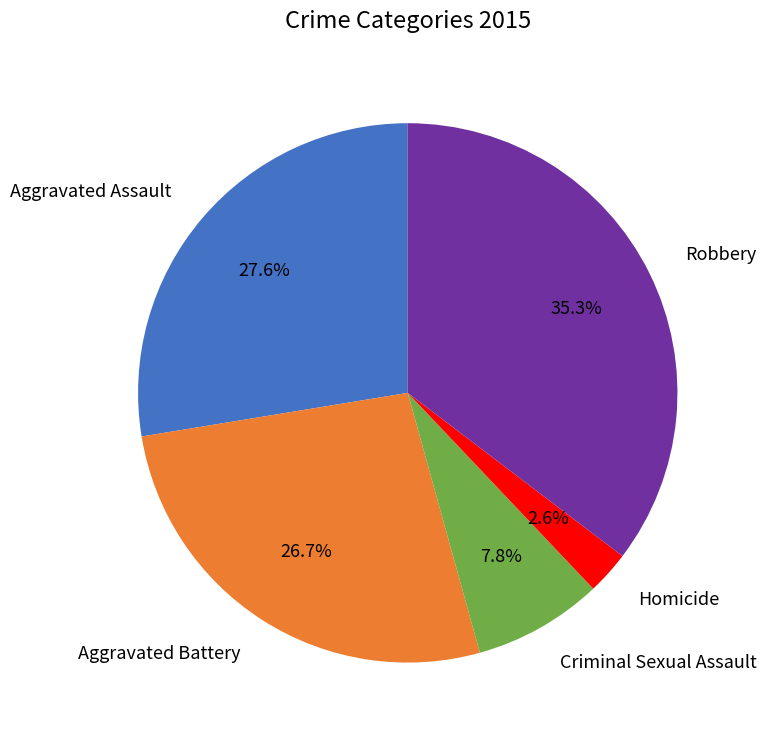

True or false: Robbery accounts for 28% of the total.

False